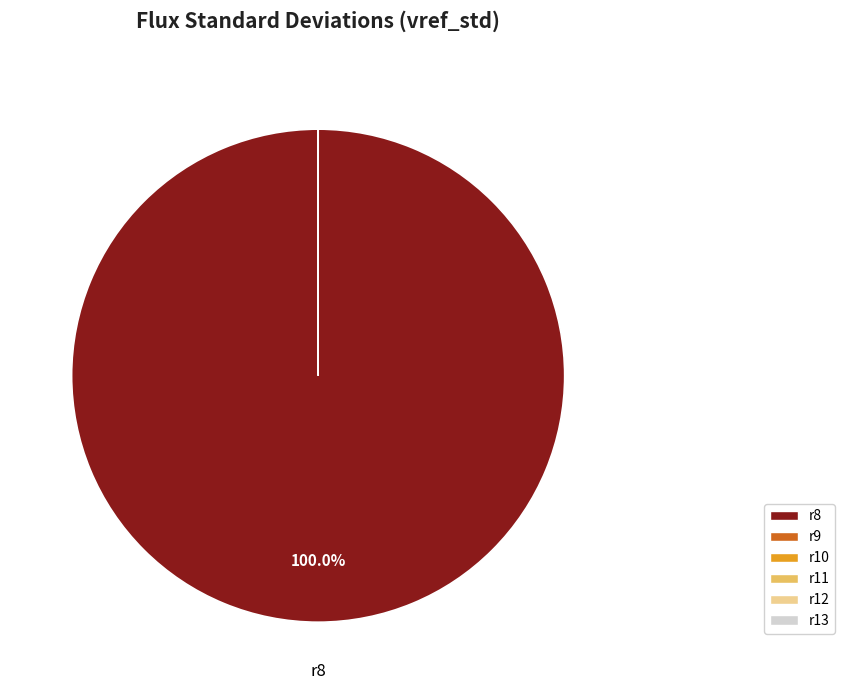

What is the majority slice?

r8